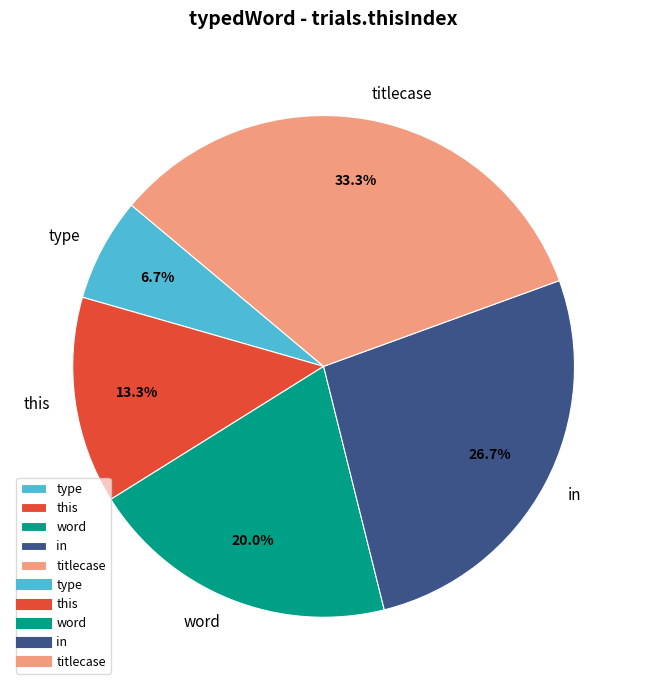

Is there a majority slice in this chart?

No